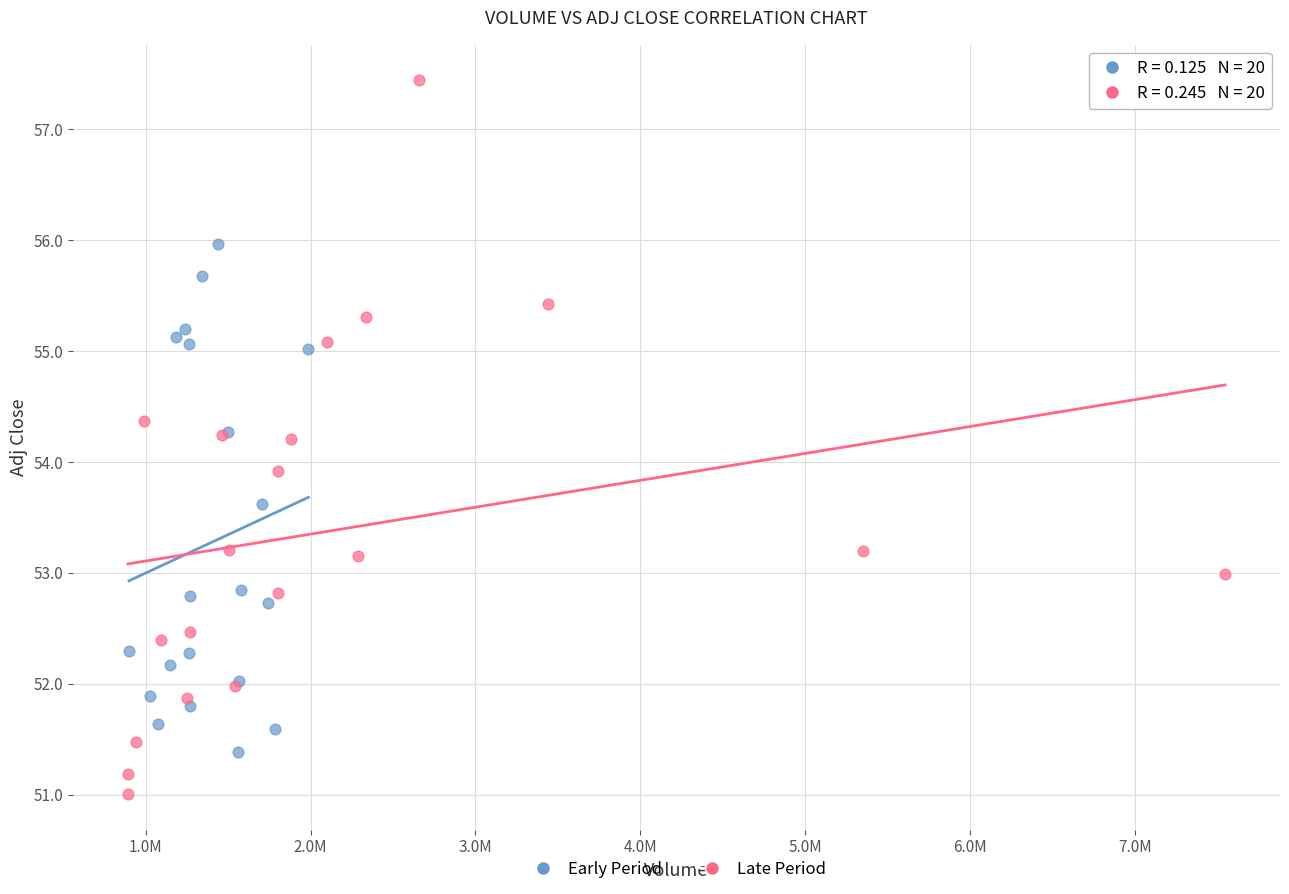

What are all the series names shown in the legend?

Early Period, Late Period